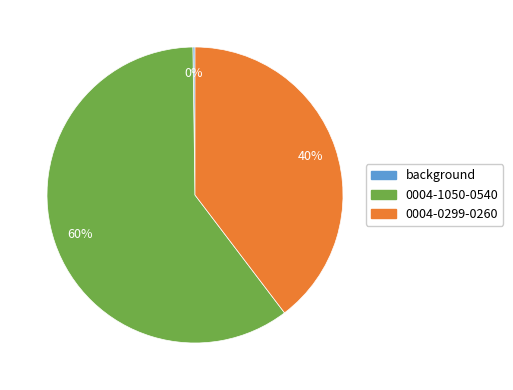

Which slice is the largest?

0004-1050-0540